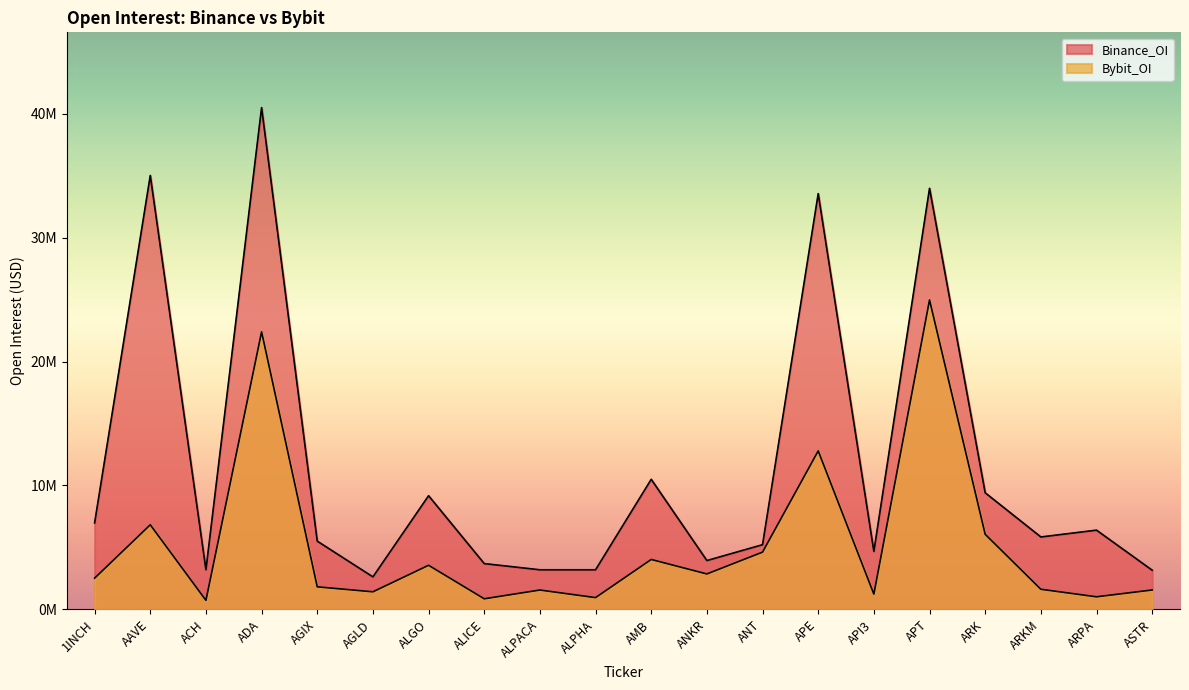

Does the chart have visible grid lines?

No